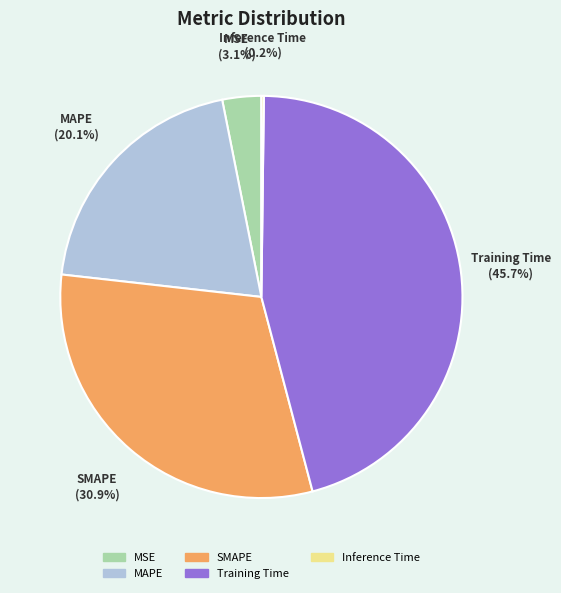

Which slice is the largest?

Training Time